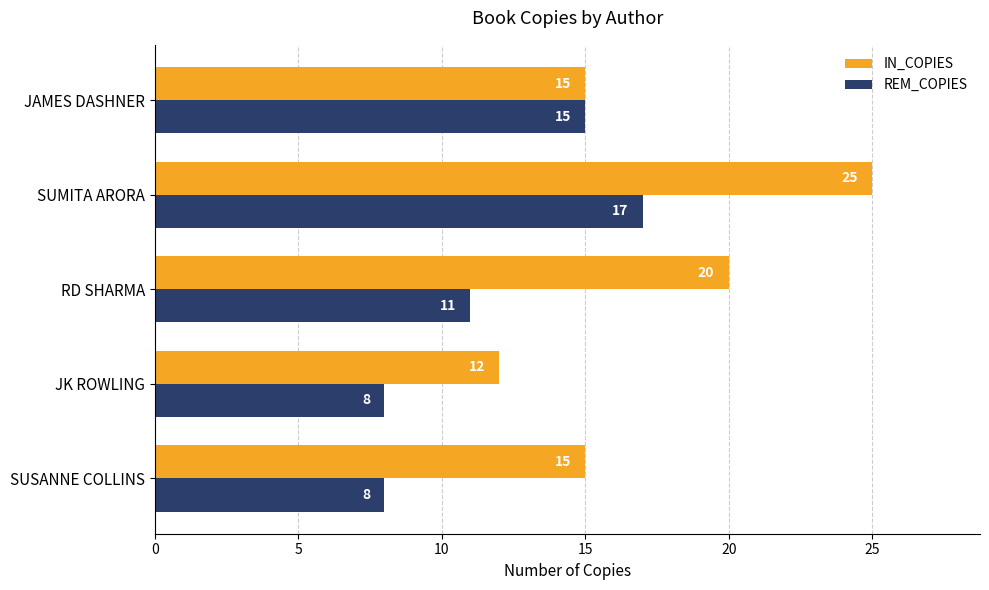

What is the difference between the maximum and minimum values in the IN_COPIES series?

13